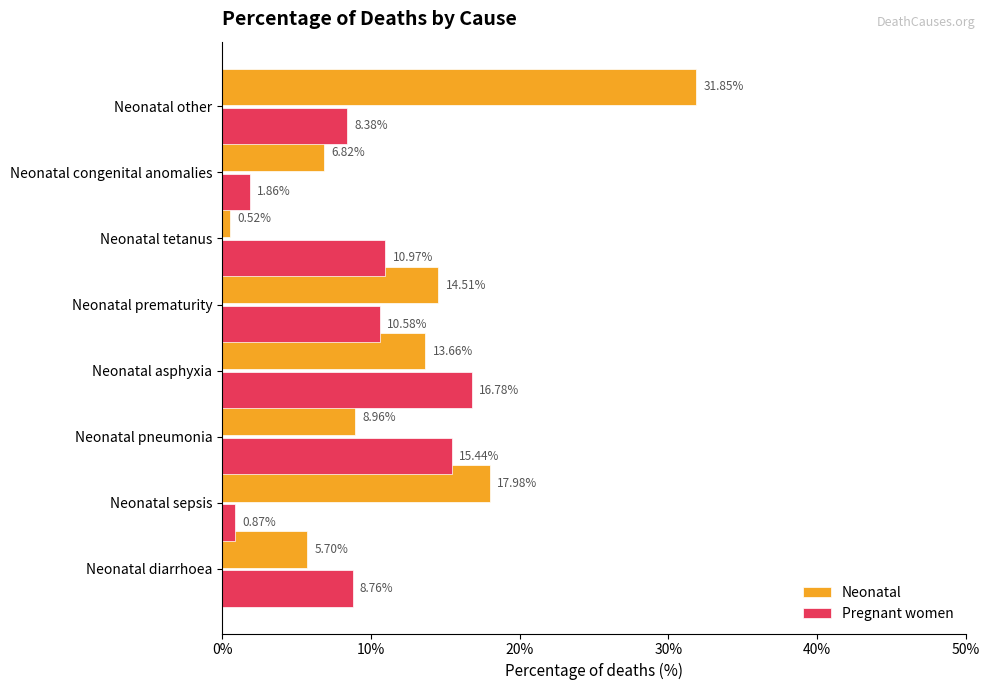

At which label does Pregnant women reach its minimum?

Neonatal sepsis